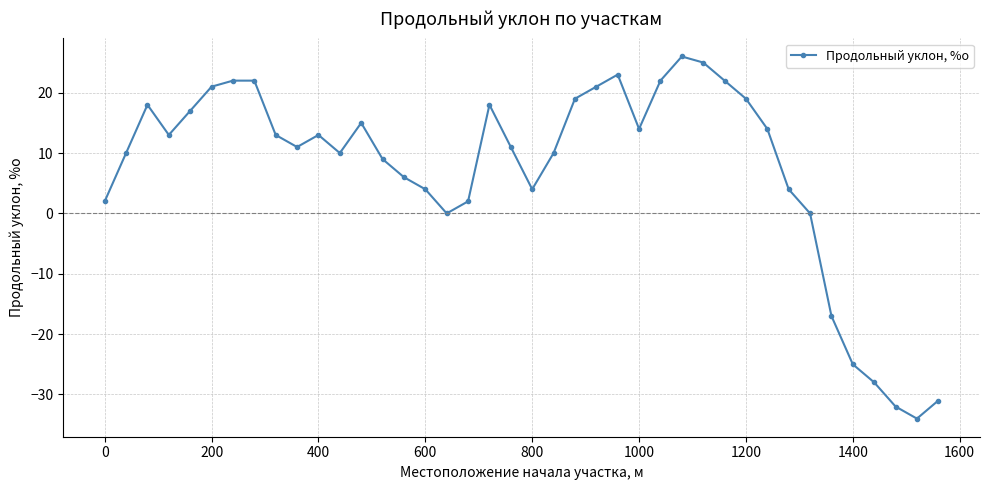

What is the sum of all values?

293